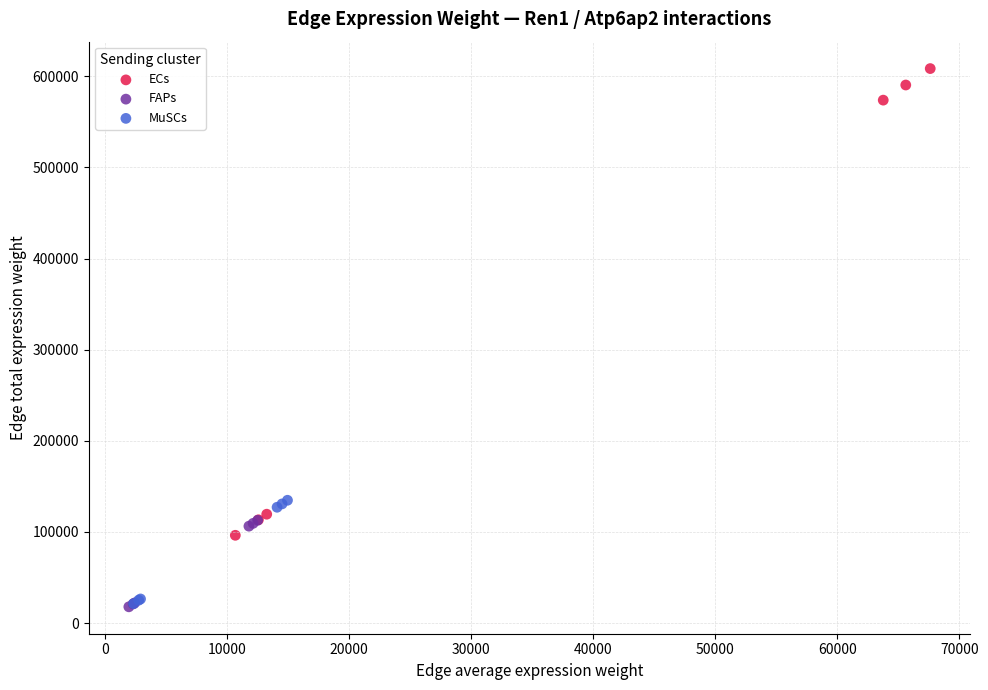

Which series reaches the maximum Y coordinate?

ECs